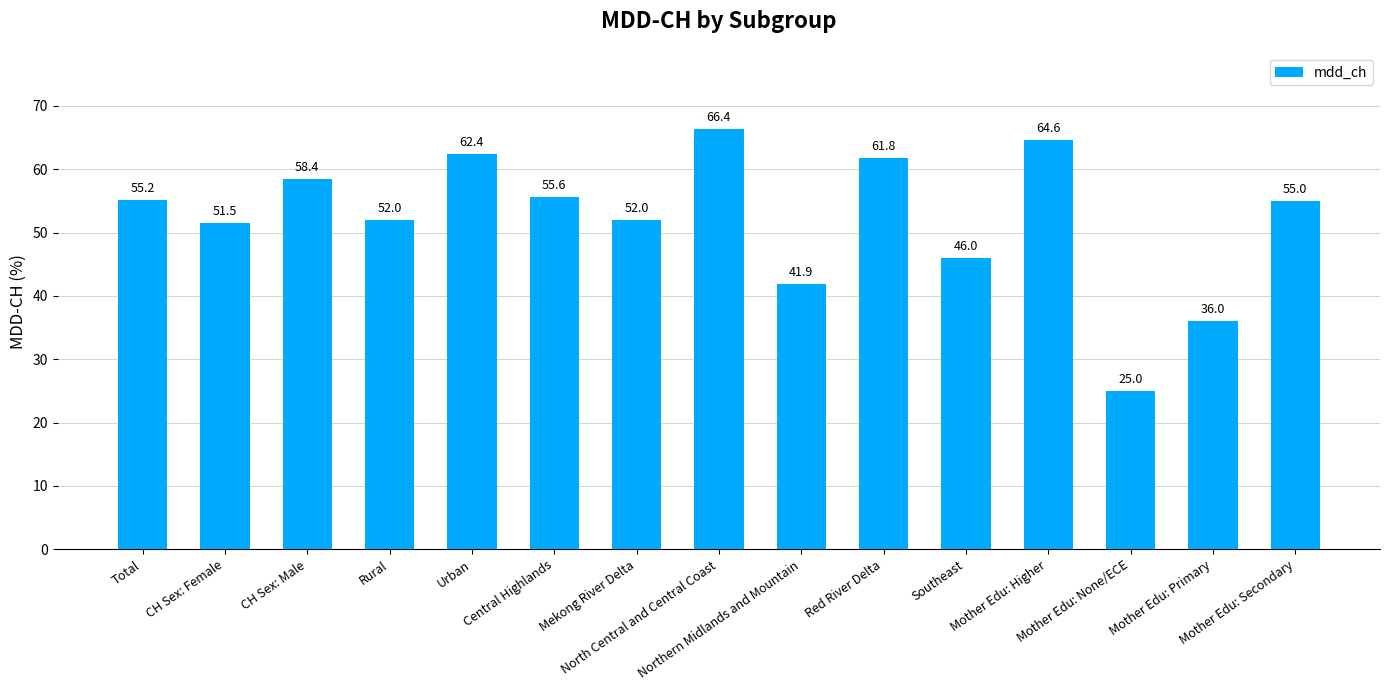

True or false: the data shows 66.4 at North Central and Central Coast.

True